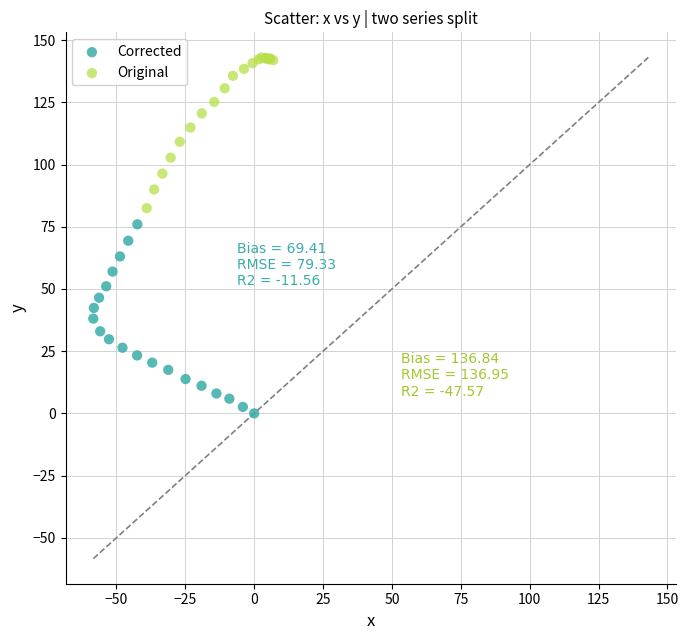

What are all the series names shown in the legend?

Corrected, Original